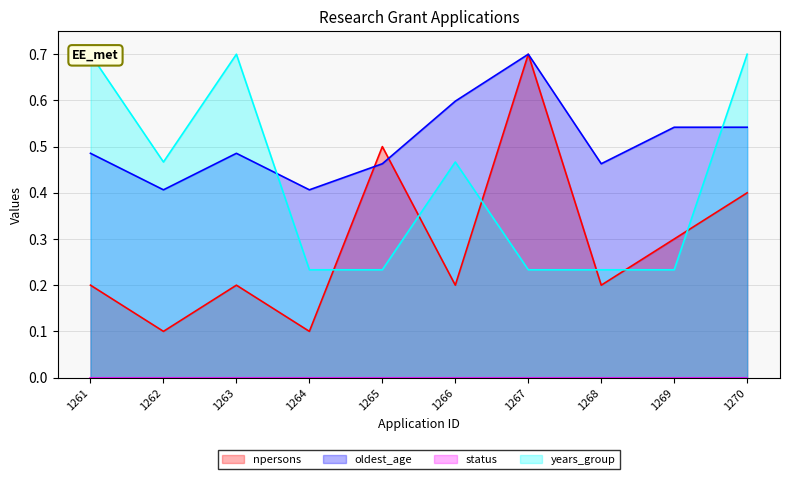

How many years_group values are between 0 and 1?

10